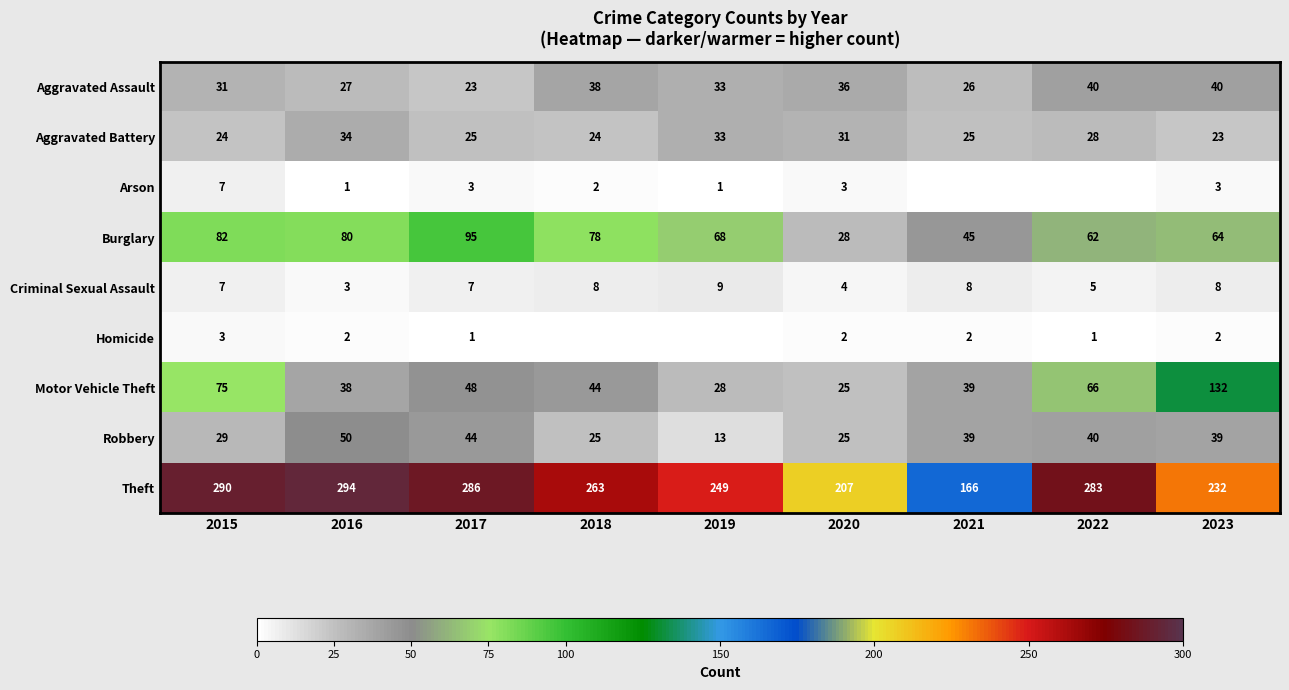

What is the total value across all series at 2019?

434